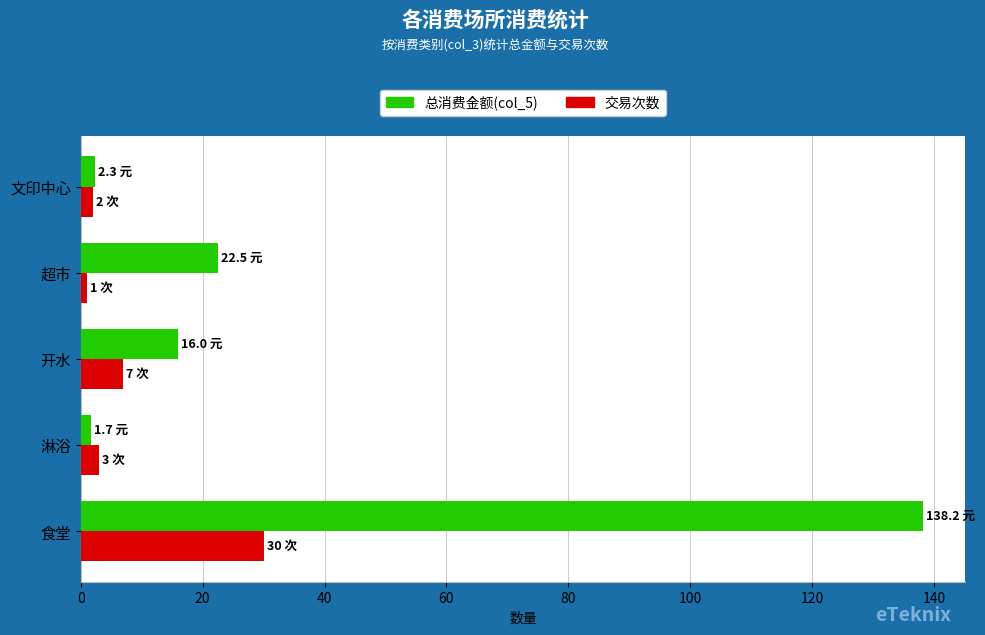

The value of 总消费金额(col_5) at 食堂 is 223.4. True or false?

False